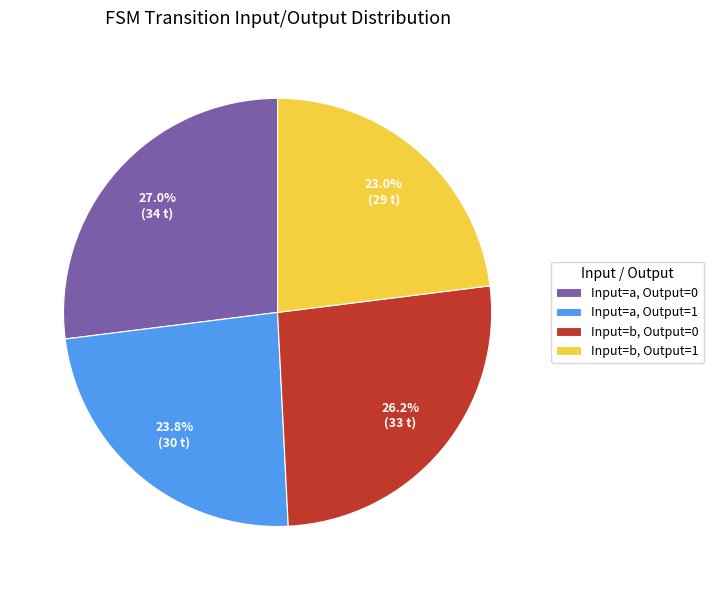

Do Input=b, Output=1 and Input=a, Output=1 together represent more than half of the pie?

No